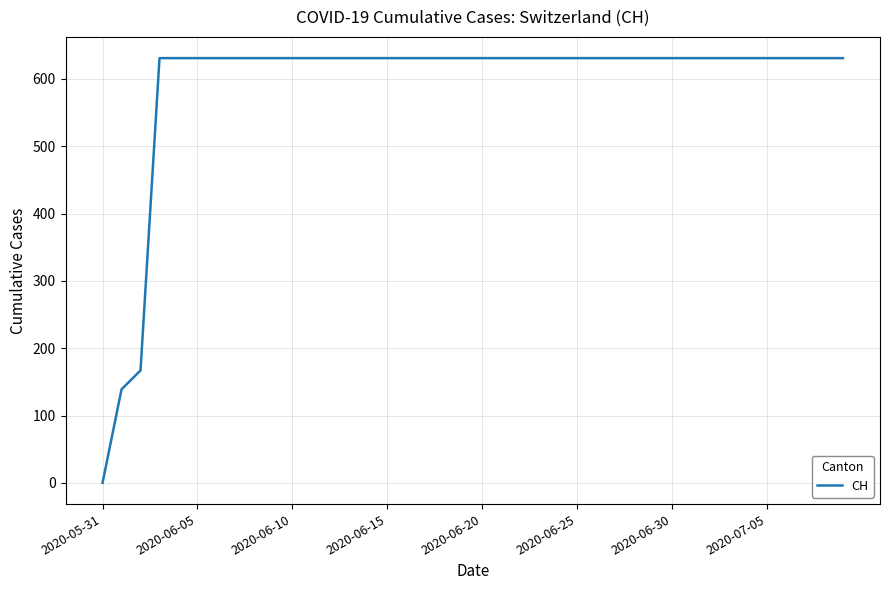

The chart shows a value of 948 at 2020-06-30. True or false?

False